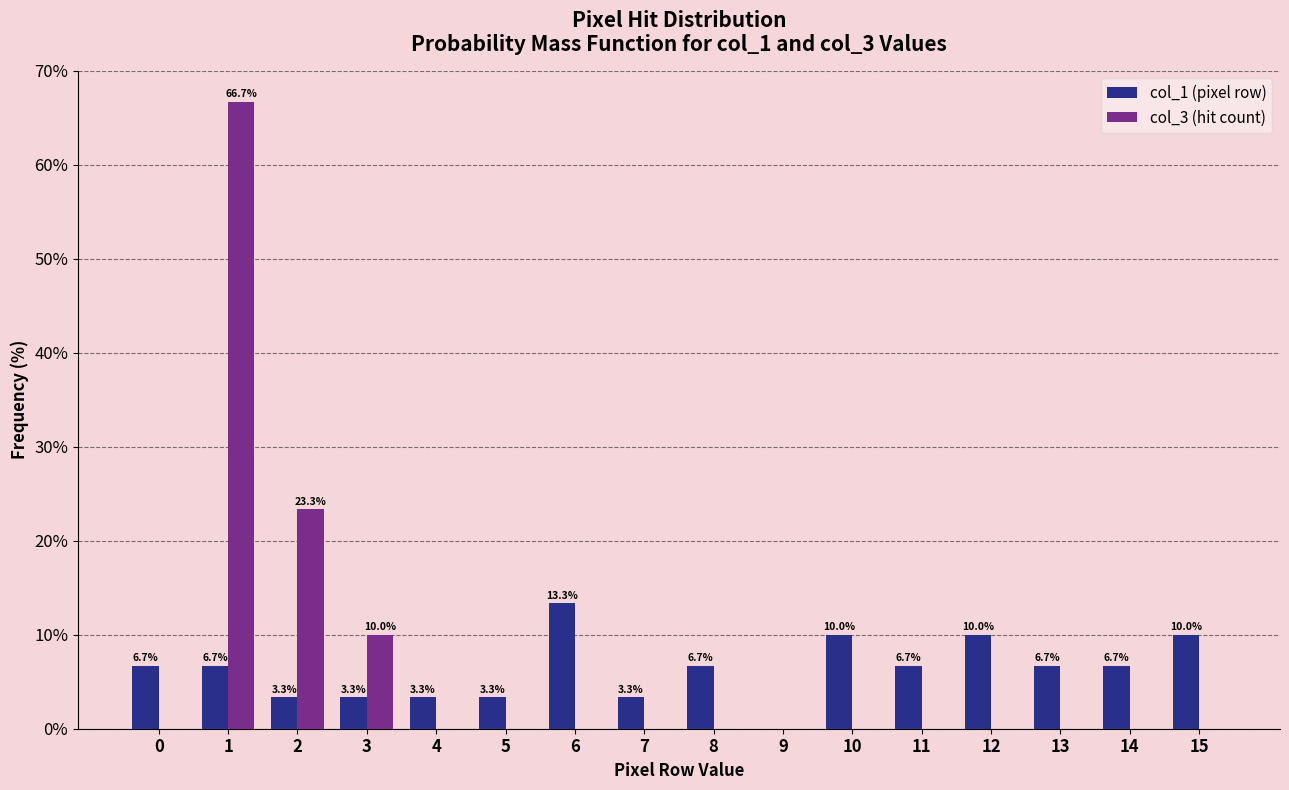

How many data points in col_1 (pixel row) are above 6?

10